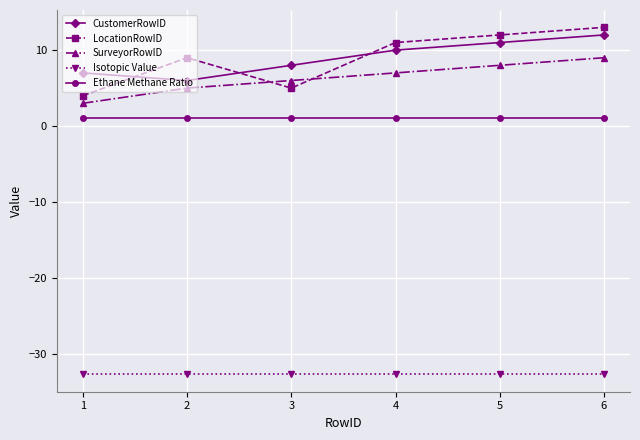

What are all the series names shown in the legend?

CustomerRowID, LocationRowID, SurveyorRowID, Isotopic Value, Ethane Methane Ratio